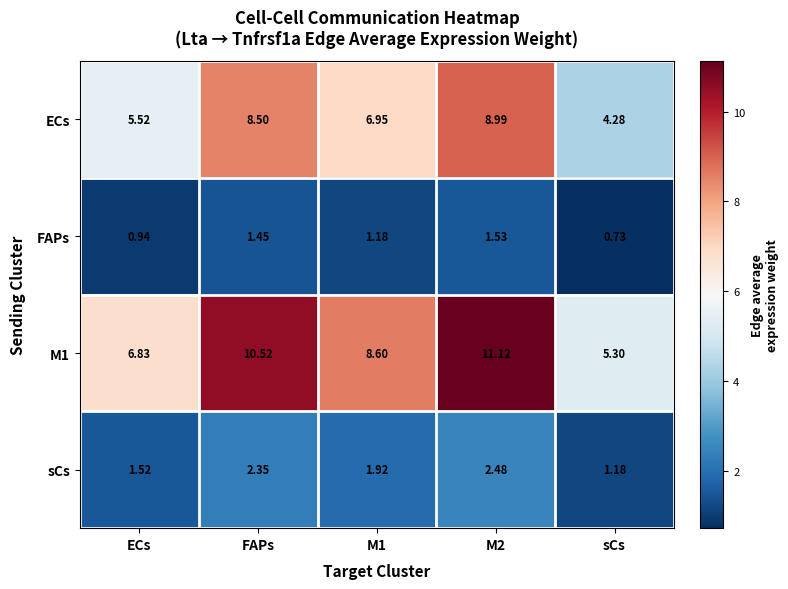

Is the value of FAPs at M2 greater than the value of sCs at M1?

No